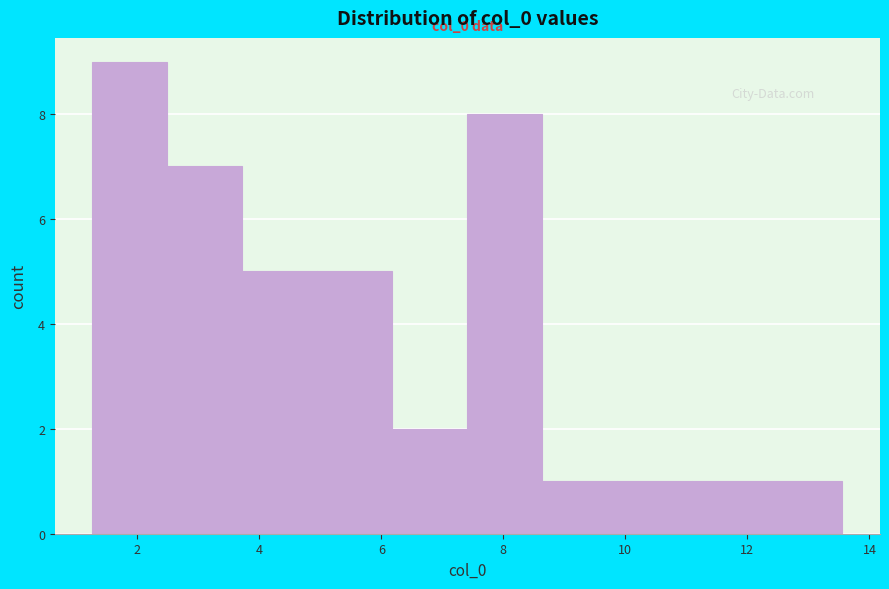

Over which range of the x-axis is the bar tallest?

1.2 to 2.4